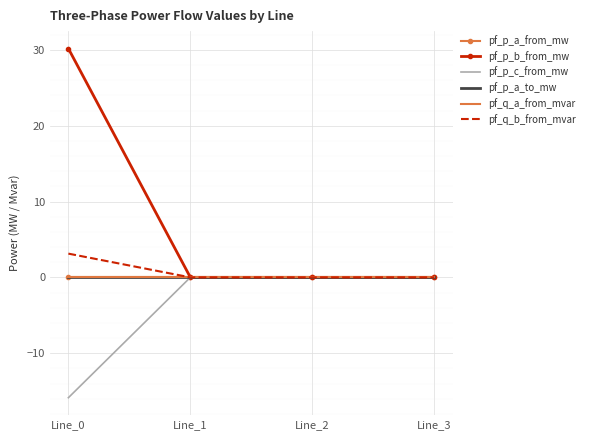

Which series has the largest range (max minus min)?

pf_p_b_from_mw